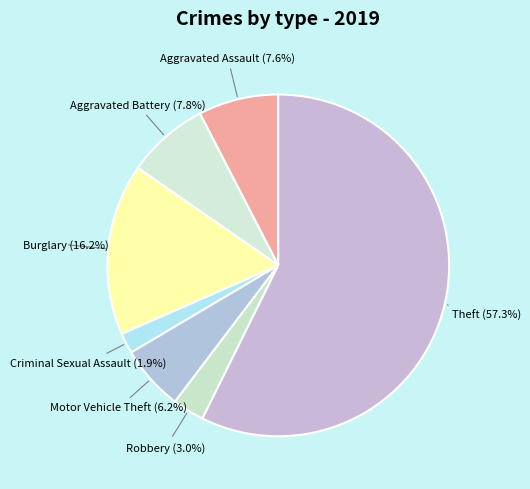

Which category has the biggest portion of the pie?

Theft